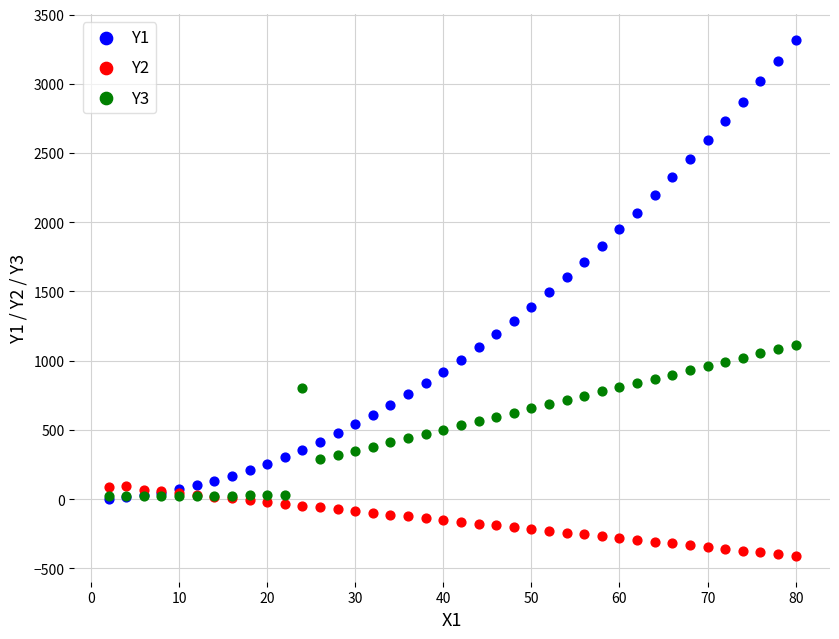

What are all the series names shown in the legend?

Y1, Y2, Y3